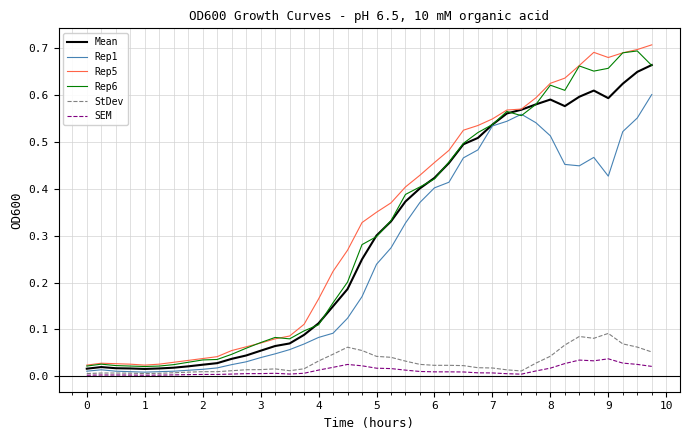

True or false: Rep5 and SEM intersect in this chart.

False